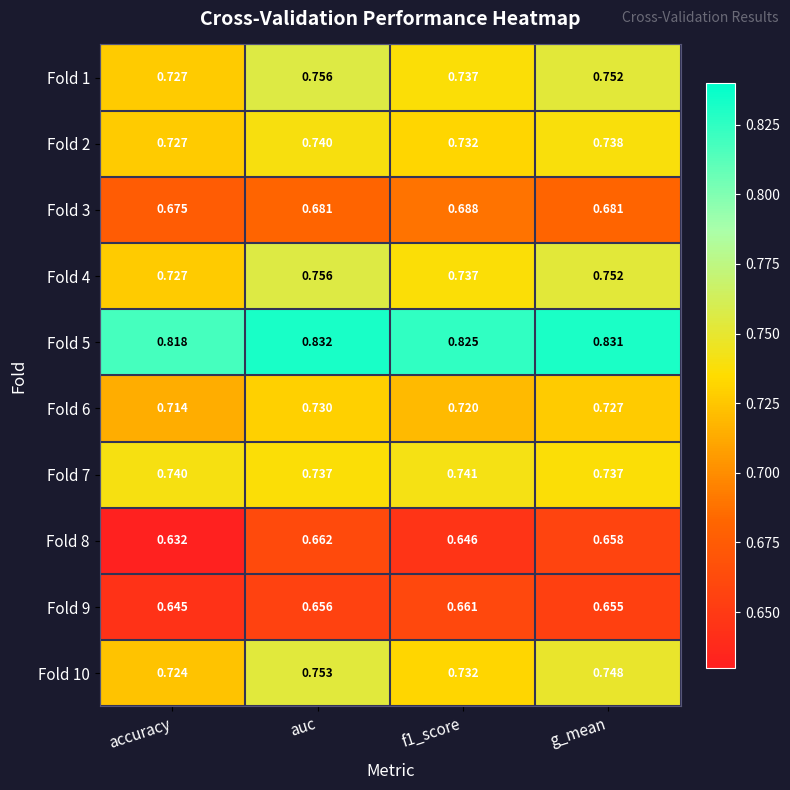

Which category has the highest value in the Fold 1 series?

auc